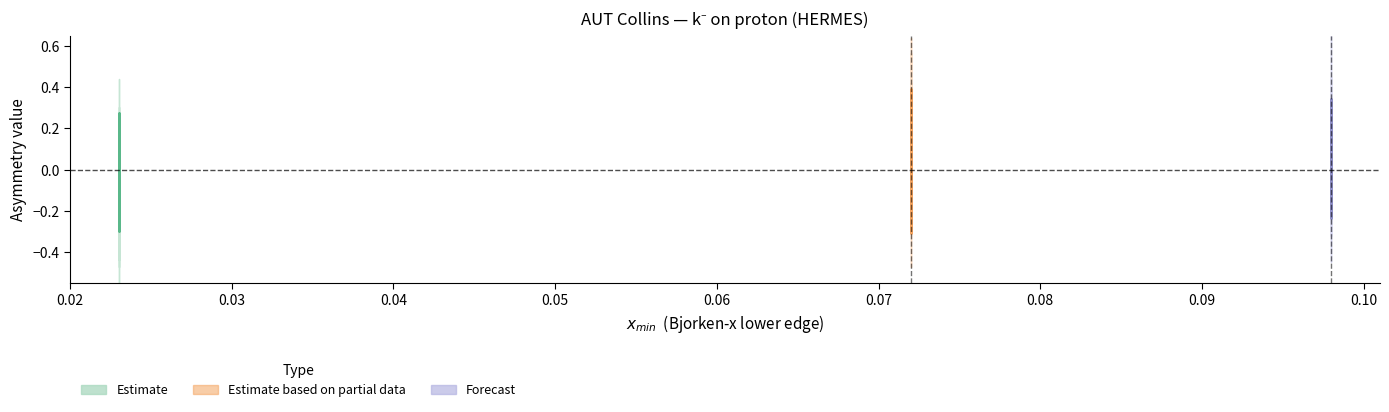

How many lines are shown in the chart?

3